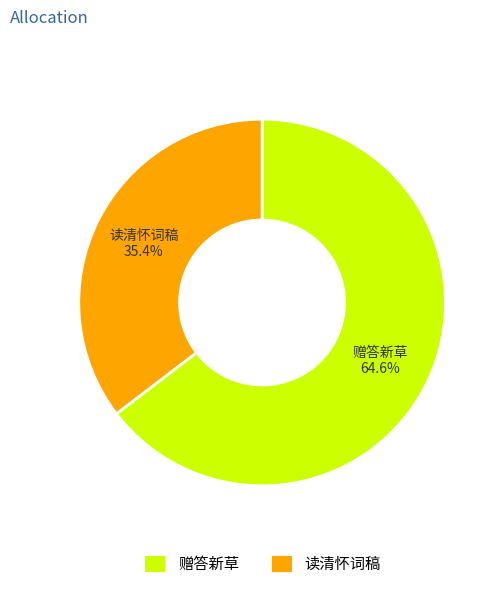

Which category has the biggest portion of the pie?

赠答新草